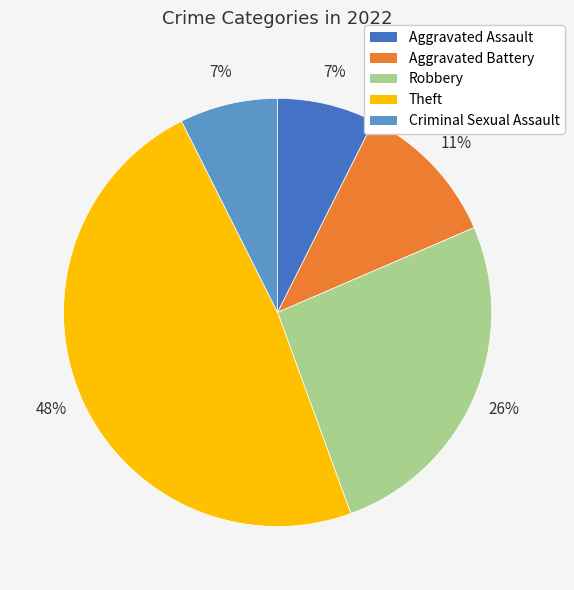

What is the largest slice in the pie chart?

Theft